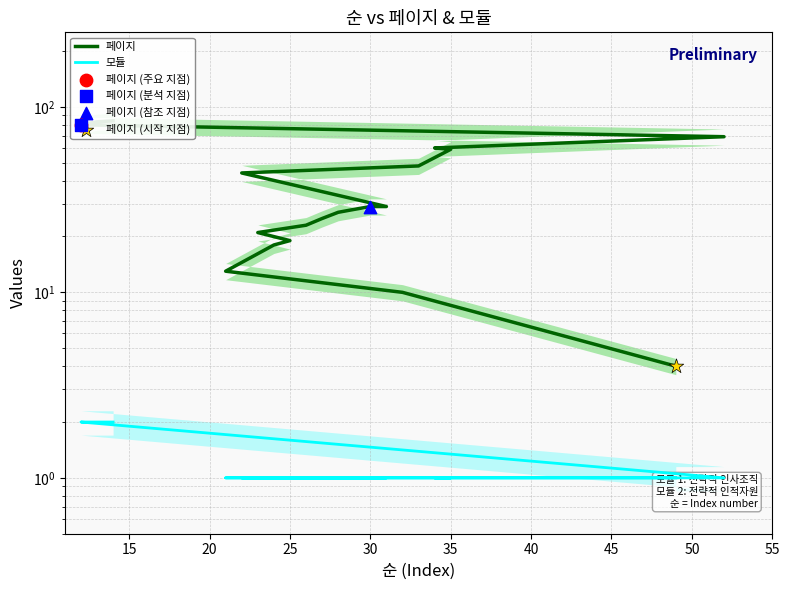

Which series has the largest Y range (max minus min)?

페이지